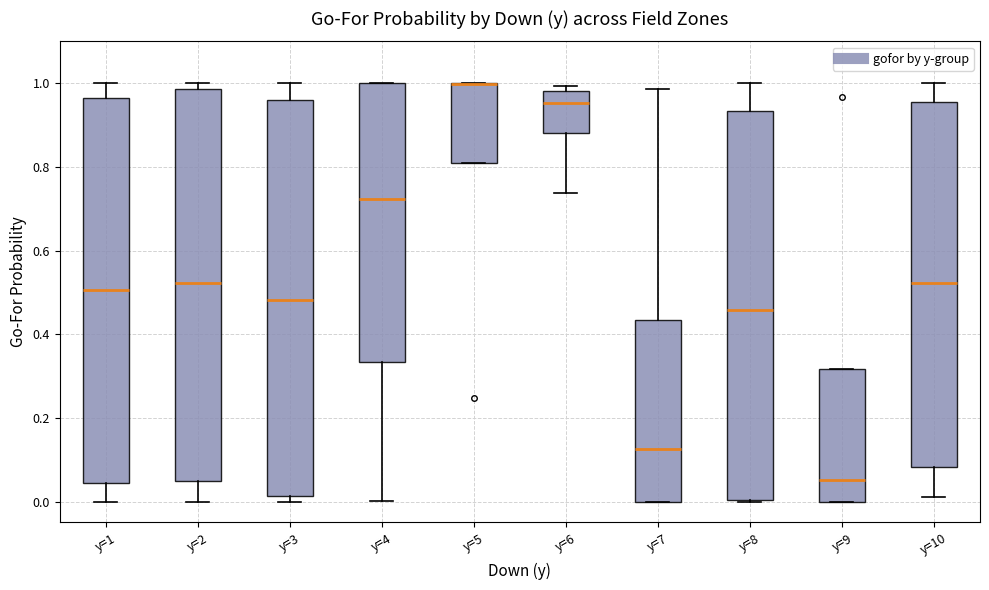

Reading left to right, transcribe this box plot: for each box, give where its median line is, the range the box spans, and where its two whiskers end, as read against the y-axis. The values are not printed on the chart, so give them approximately, as read against the axis.

y=1: median 0.50, box 0.04 to 0.96, whiskers 0.00 to 1.00
y=2: median 0.52, box 0.04 to 0.98, whiskers 0.00 to 1.00
y=3: median 0.48, box 0.02 to 0.96, whiskers 0.00 to 1.00
y=4: median 0.72, box 0.34 to 1.00, whiskers 0.00 to 1.00
y=5: median 1.00 (drawn on the box's upper edge), box 0.80 to 1.00, whiskers 0.80 to 1.00
y=6: median 0.96, box 0.88 to 0.98, whiskers 0.74 to 1.00
y=7: median 0.12, box 0.00 to 0.44, whiskers 0.00 to 0.98
y=8: median 0.46, box 0.00 to 0.94, whiskers 0.00 to 1.00
y=9: median 0.06, box 0.00 to 0.32, whiskers 0.00 to 0.32
y=10: median 0.52, box 0.08 to 0.96, whiskers 0.02 to 1.00